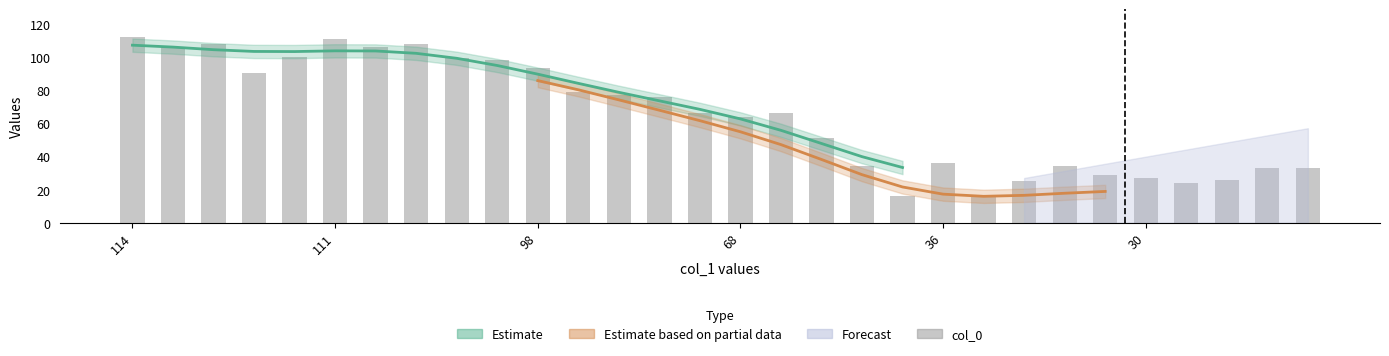

How many data points does each series have?

30